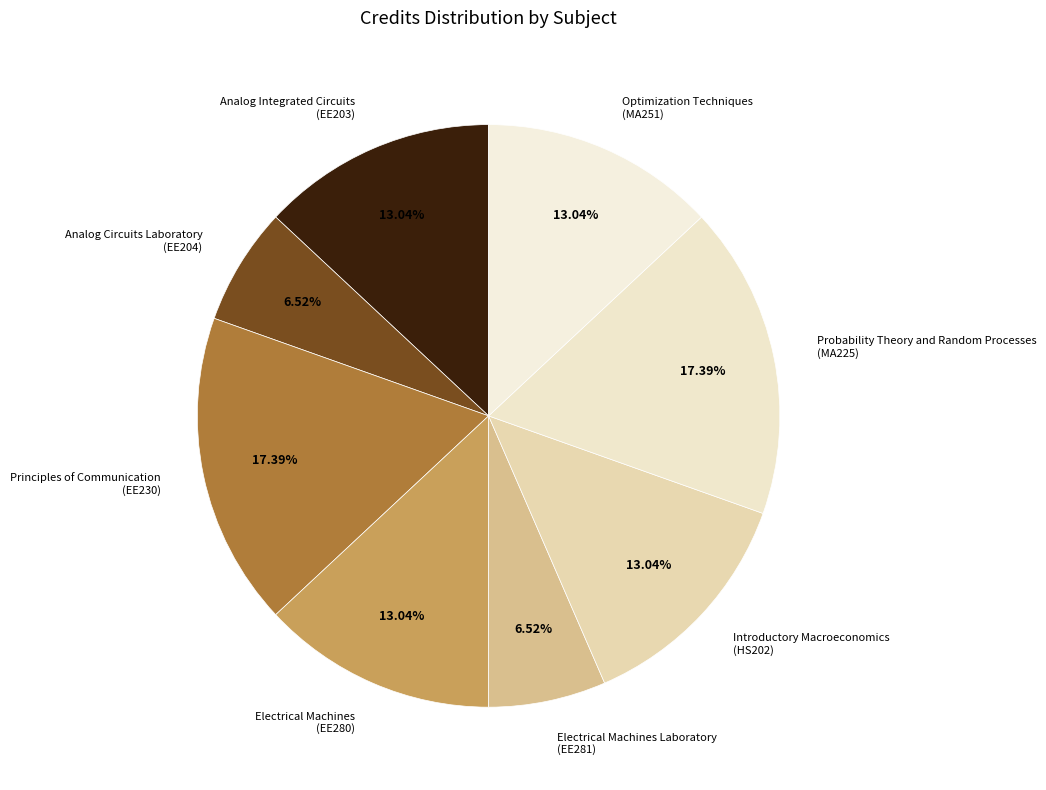

Between Probability Theory and Random Processes (MA225) and Optimization Techniques (MA251), which is larger?

Probability Theory and Random Processes (MA225)